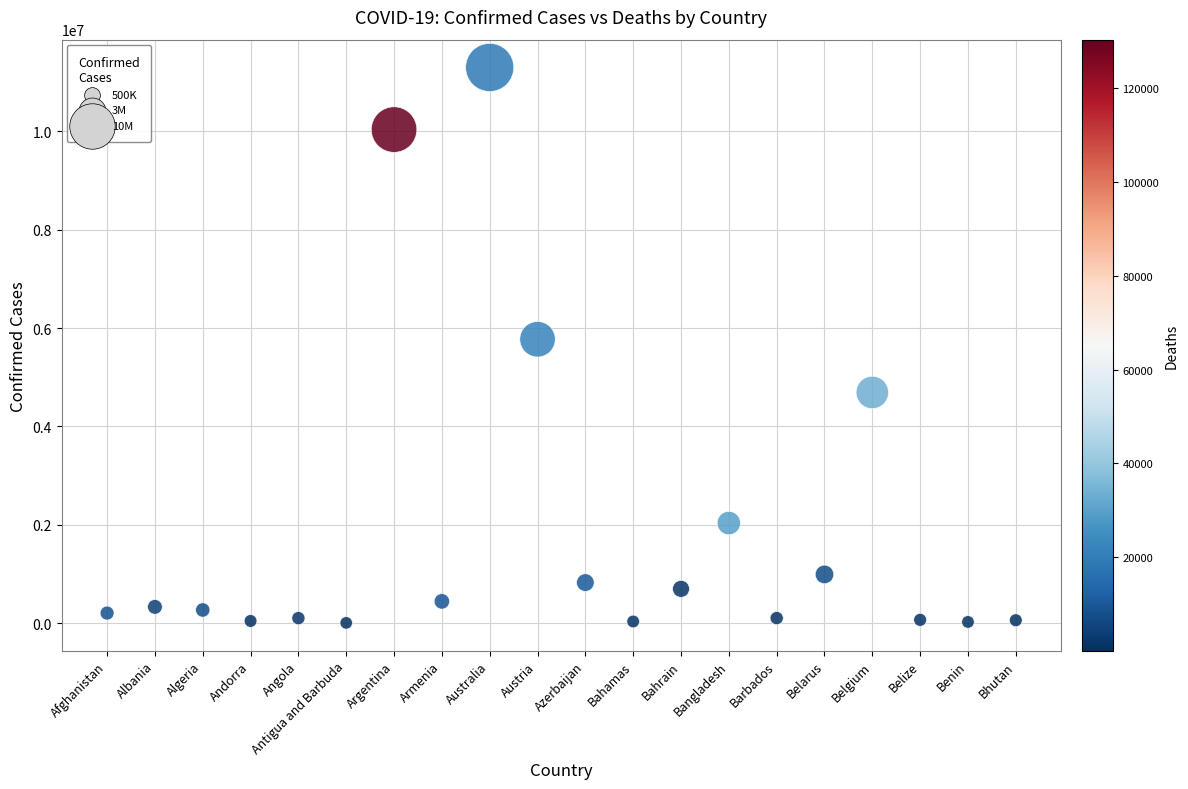

What is the range of Y values (max minus min)?

11286340